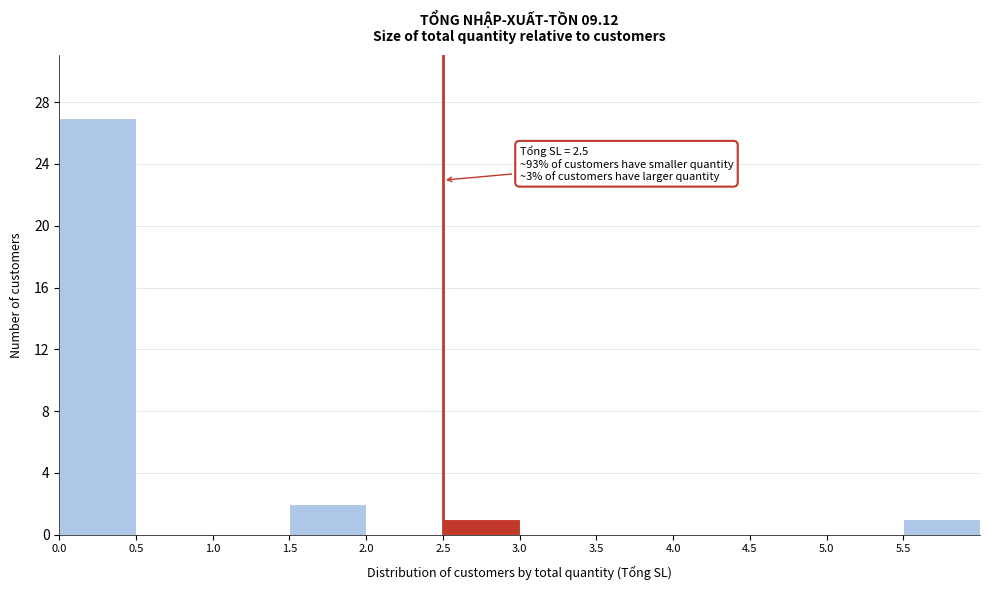

Over which range of the x-axis is the bar tallest?

0.0 to 0.5